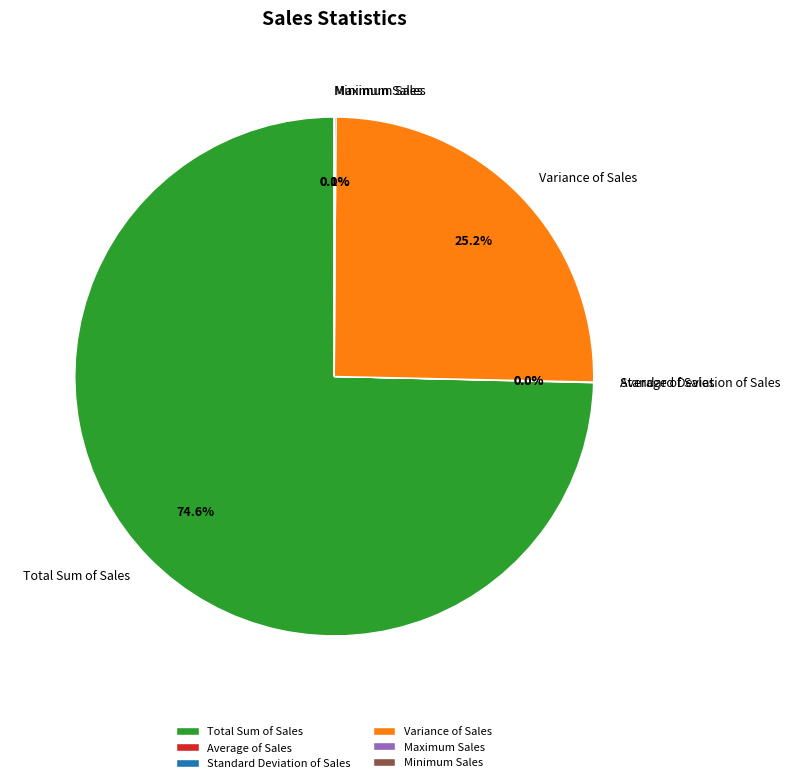

Which category has the biggest portion of the pie?

Total Sum of Sales